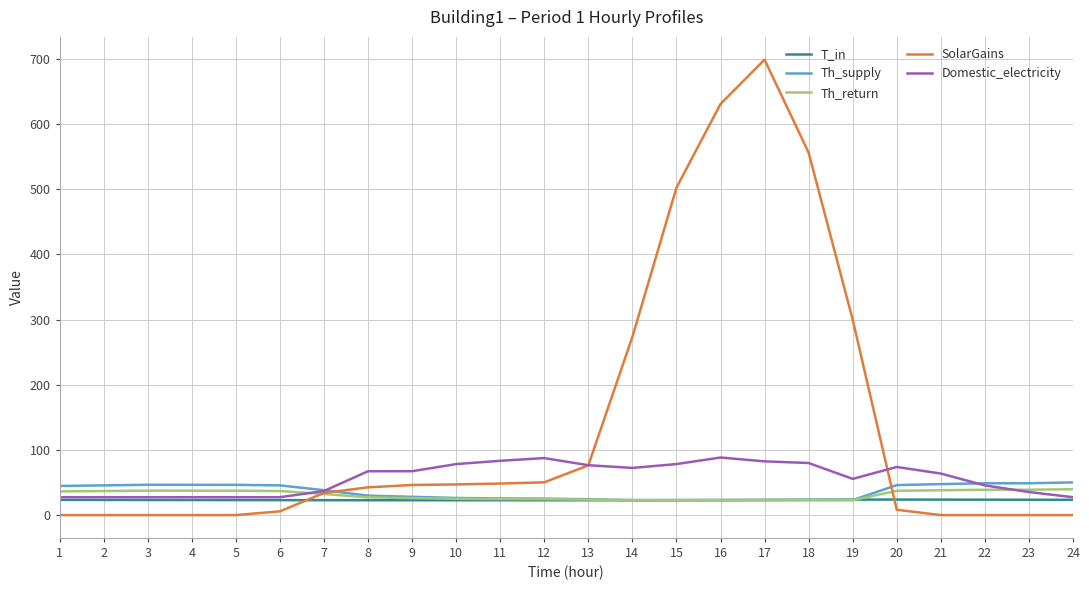

What is the lowest value of the T_in series?

22.7